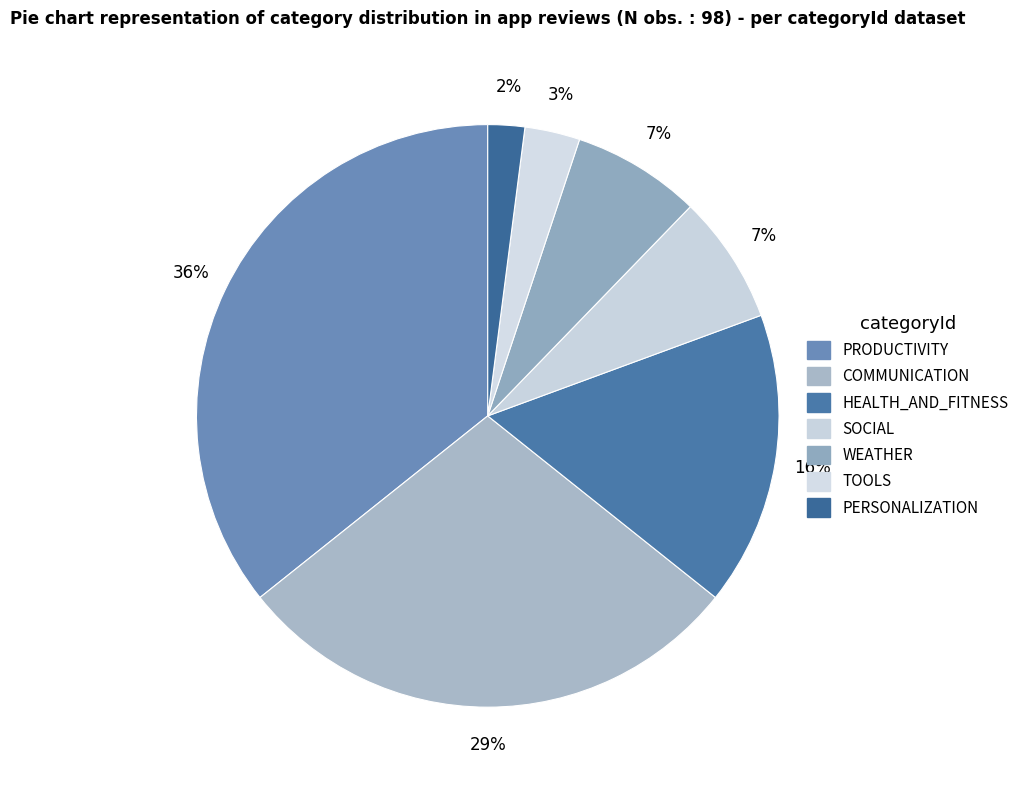

Which category has the biggest portion of the pie?

PRODUCTIVITY